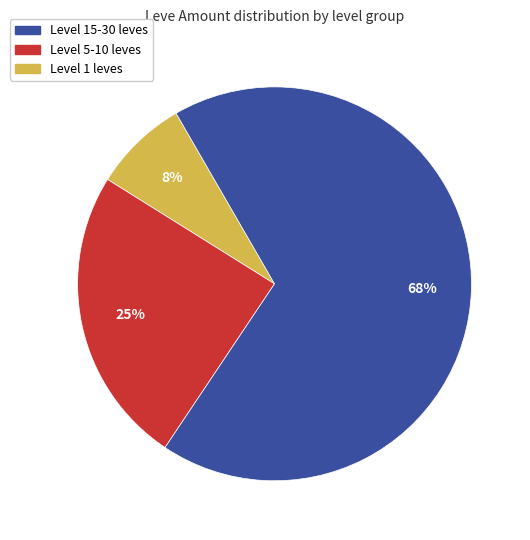

Is there a majority slice in this chart?

Yes